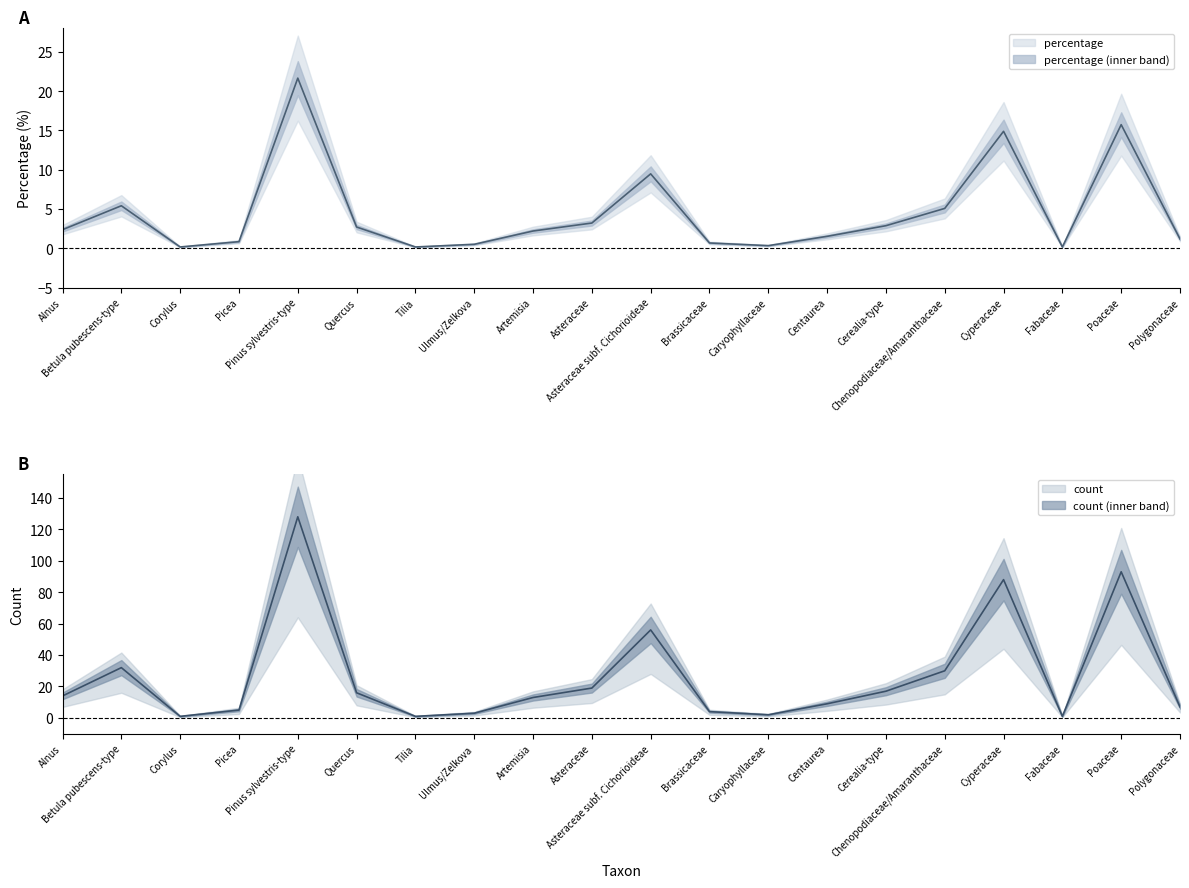

Which has a higher value, Pinus sylvestris-type or Fabaceae?

Pinus sylvestris-type